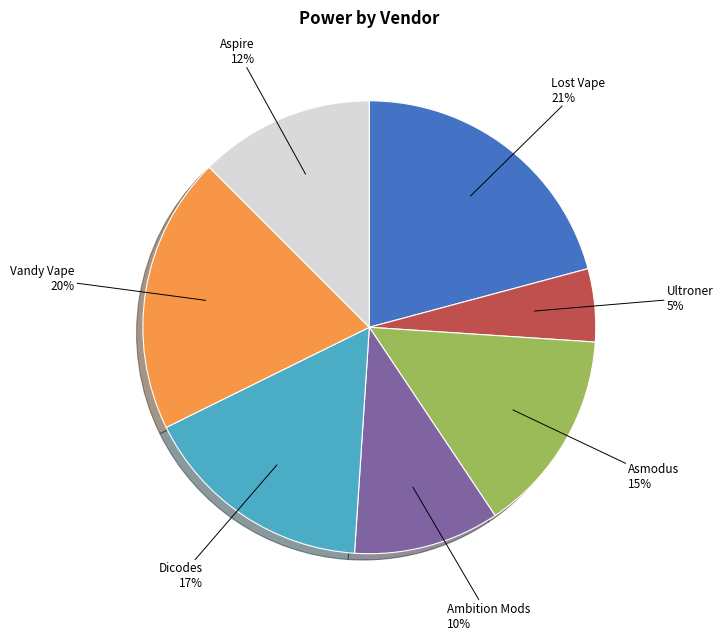

Combined, do Ambition Mods and Aspire account for over 50%?

No